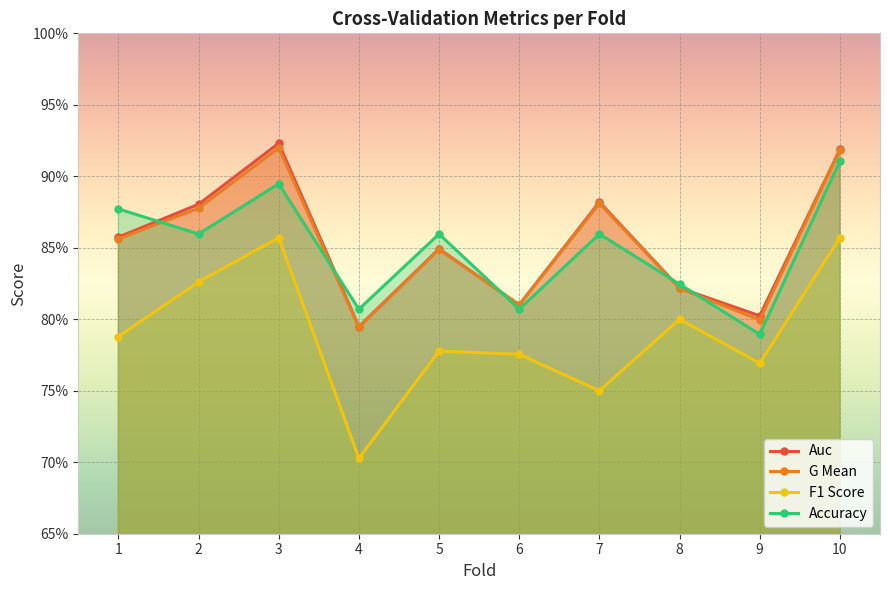

After their last crossing, which series has the higher values: Auc or Accuracy?

Auc